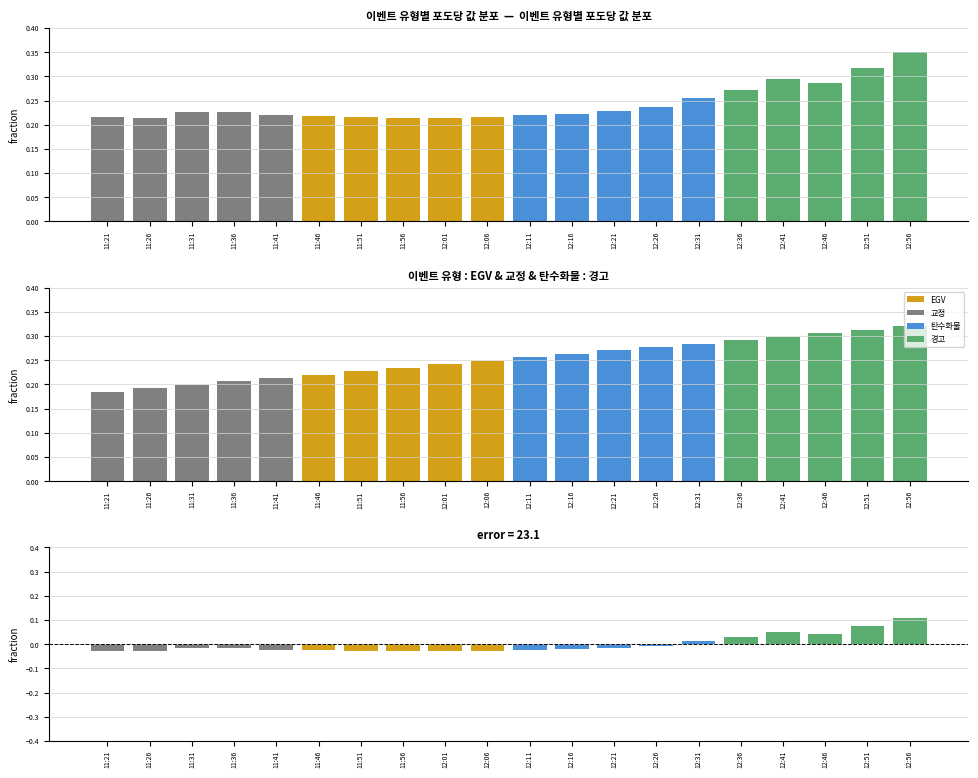

At which category is the sum across all series the highest?

12:56